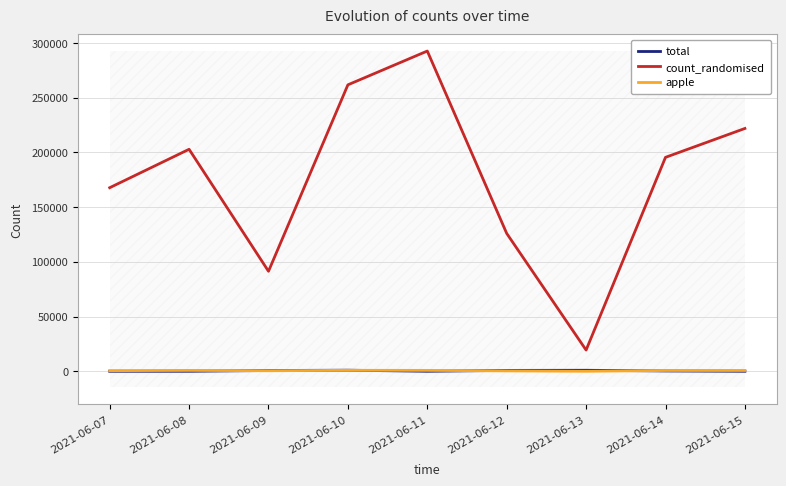

Rank the series at 2021-06-13 from lowest to highest value.

apple, total, count_randomised